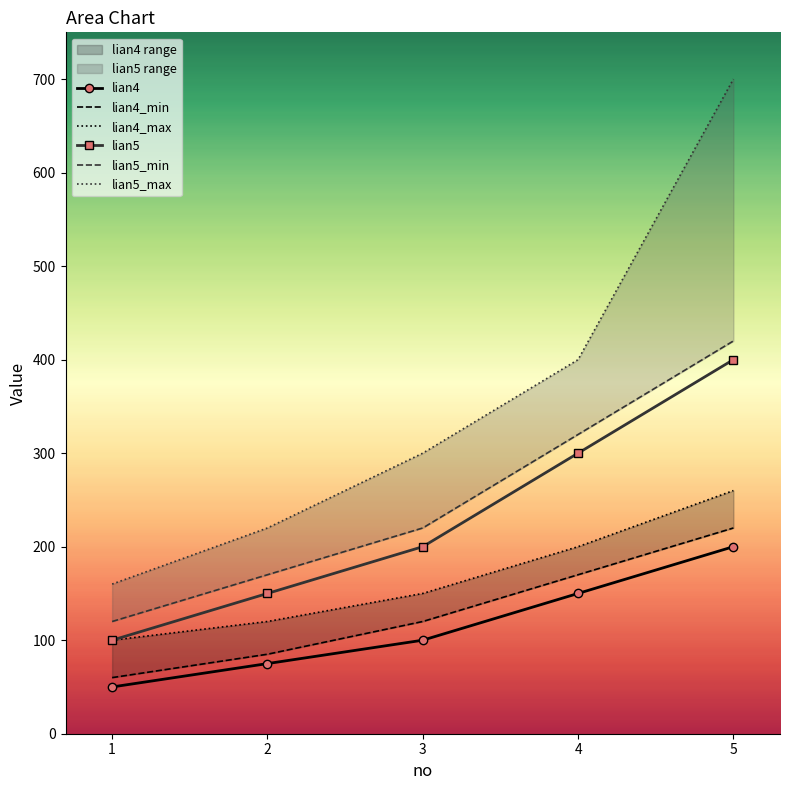

How many lian5_min values are between 170 and 320?

3